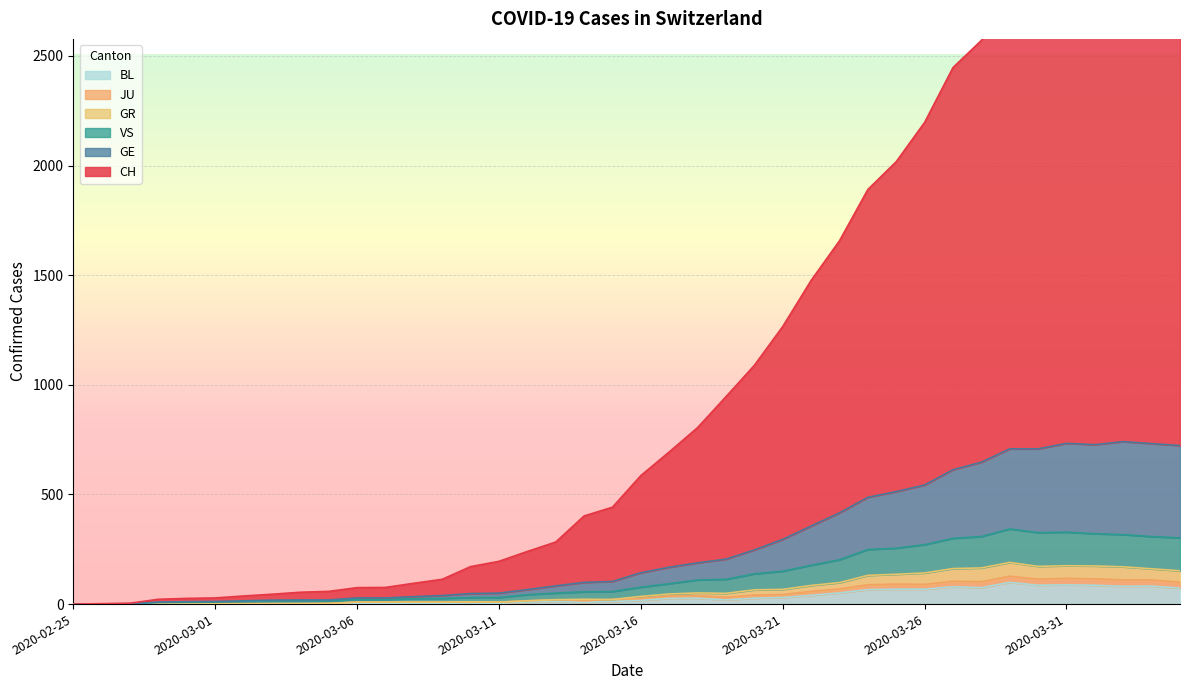

True or false: GE and GR cross at least once.

False